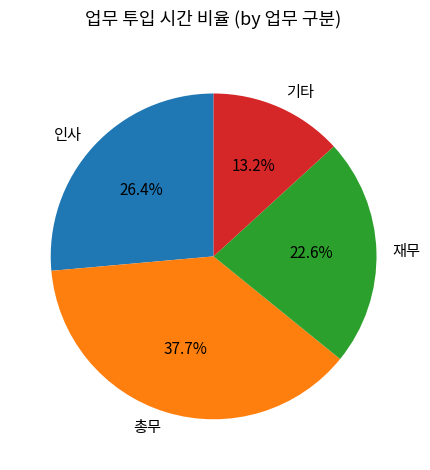

Rank the categories by value from lowest to highest.

기타, 재무, 인사, 총무